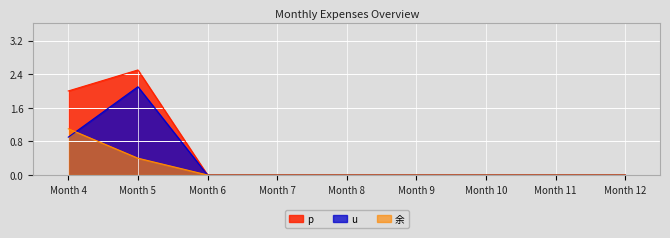

Reading left to right, extract all data points from this chart.

p: 2.0	2.5	0.0	0.0	0.0	0.0	0.0	0.0	0.0
u: 0.9	2.1	0.0	0.0	0.0	0.0	0.0	0.0	0.0
余: 1.1	0.4	0.0	0.0	0.0	0.0	0.0	0.0	0.0